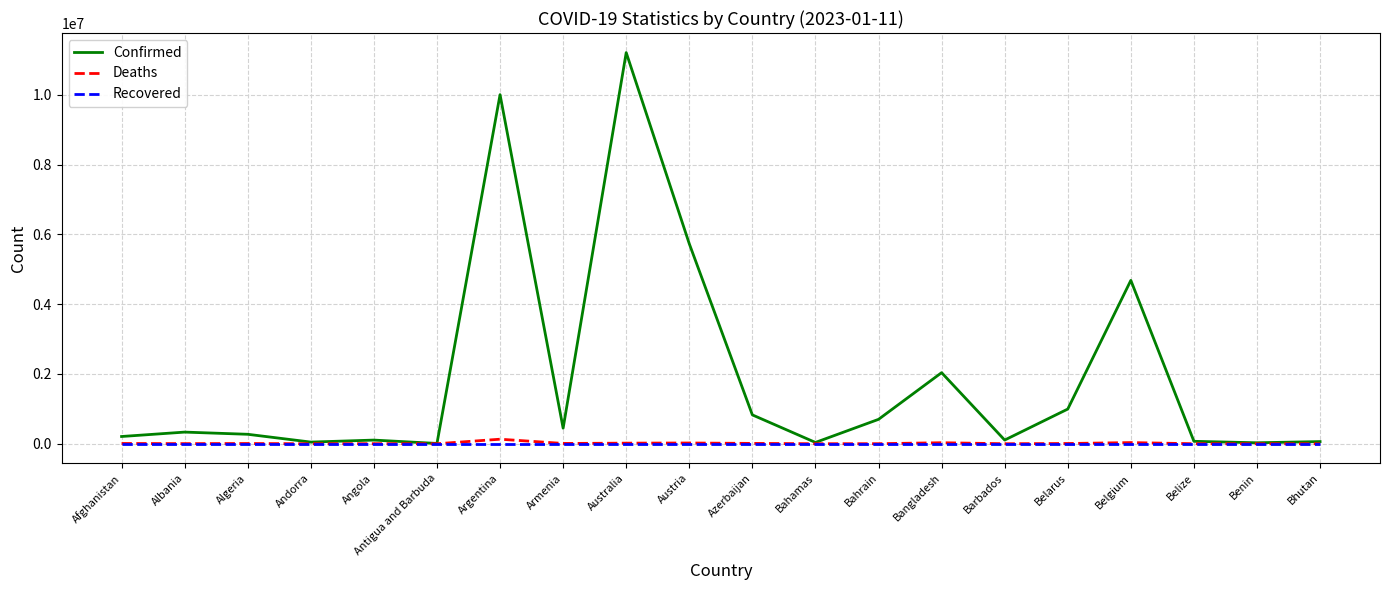

Which series has the largest total across all categories?

Confirmed